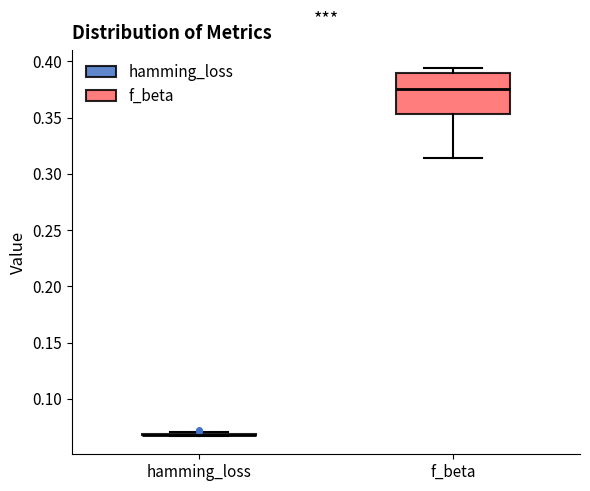

Reading left to right, transcribe this box plot: for each box, give where its median line is, the range the box spans, and where its two whiskers end, as read against the y-axis. The values are not printed on the chart, so give them approximately, as read against the axis.

hamming_loss: box collapsed to a line at 0.070, whiskers 0.065 to 0.070
f_beta: median 0.375, box 0.355 to 0.390, whiskers 0.315 to 0.395